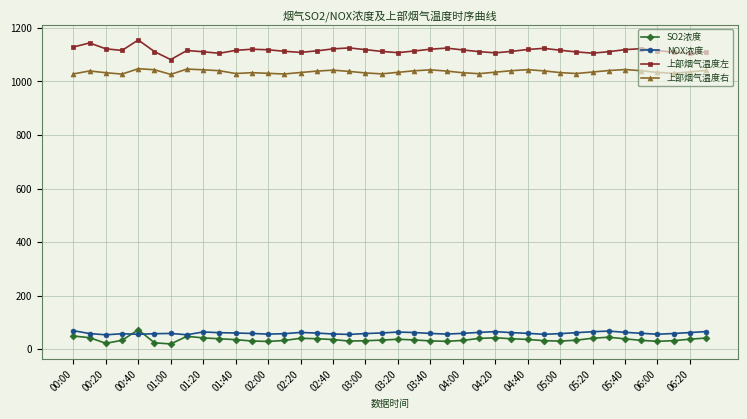

True or false: 上部烟气温度右 has more than 1 interior local peaks.

True